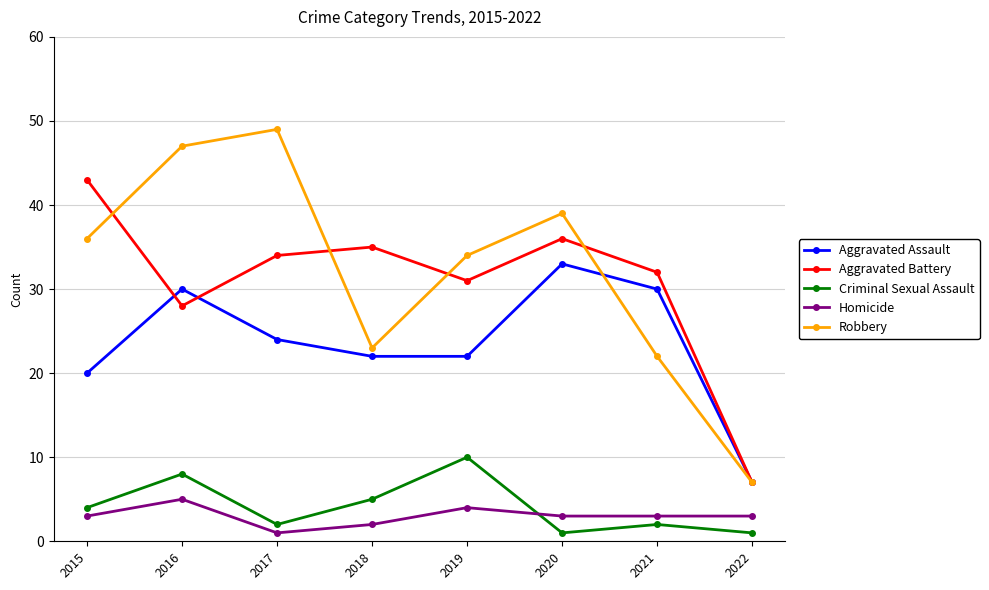

Reading left to right, what are all the values shown in this chart?

Aggravated Assault: 20	30	24	22	22	33	30	7
Aggravated Battery: 43	28	34	35	31	36	32	7
Criminal Sexual Assault: 4	8	2	5	10	1	2	1
Homicide: 3	5	1	2	4	3	3	3
Robbery: 36	47	49	23	34	39	22	7